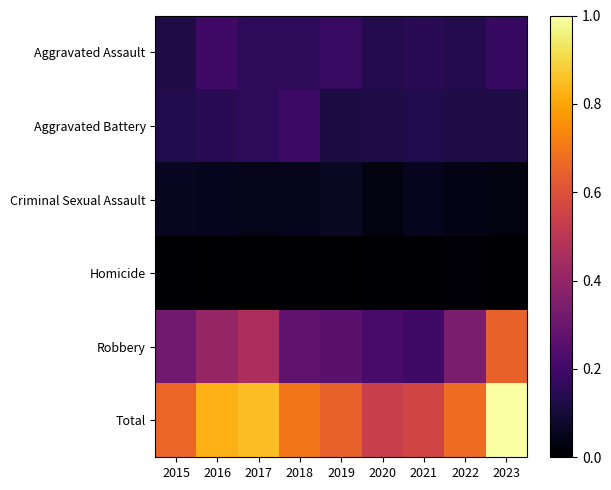

Count the number of data series in this chart.

6